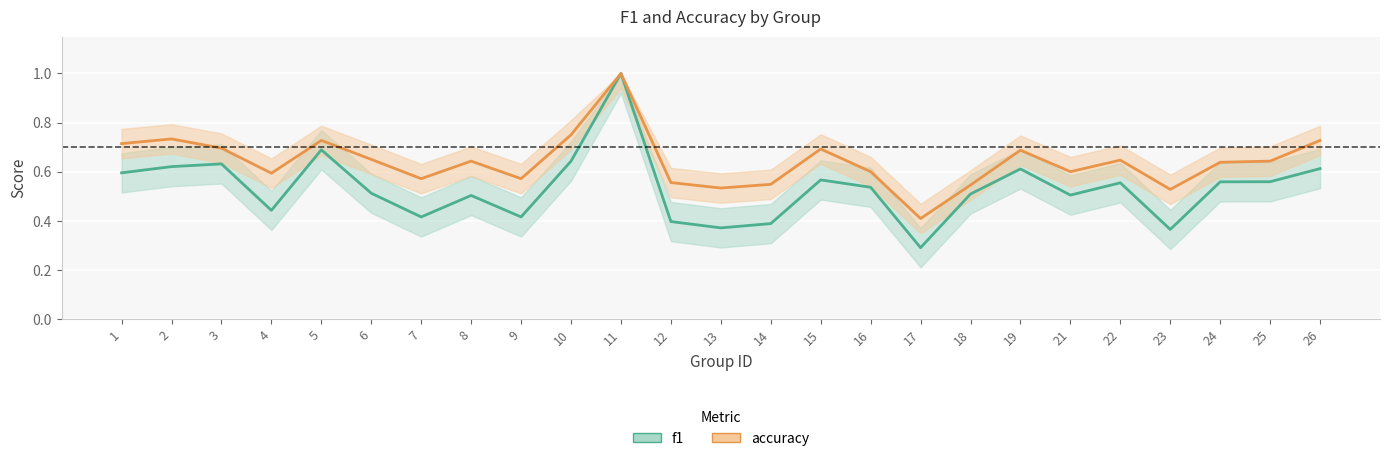

Is this an area chart (filled region under the line)?

No